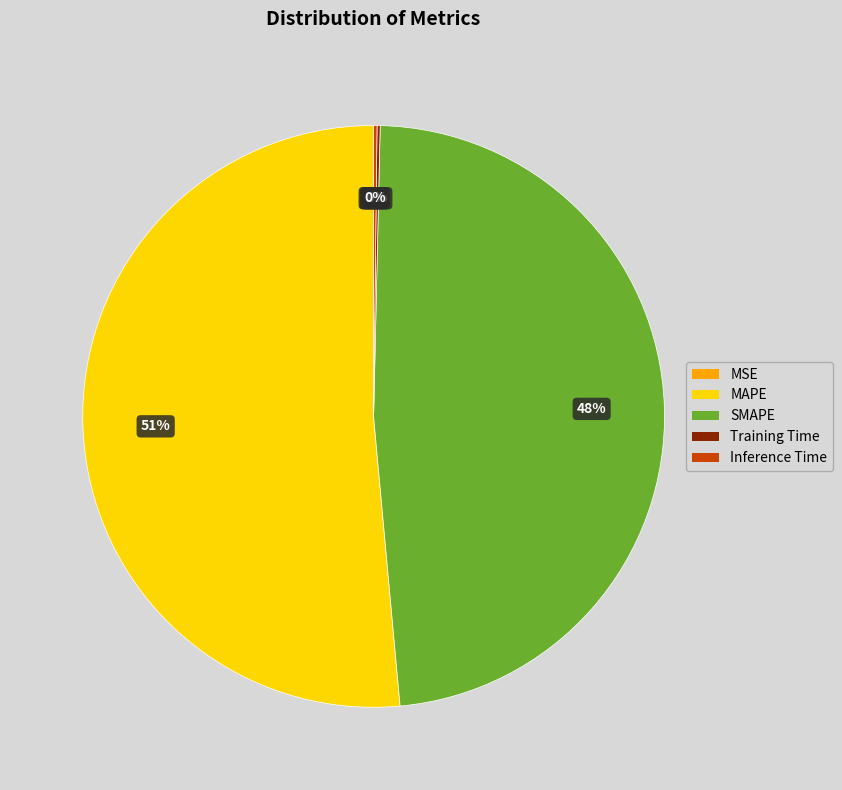

To the nearest percent, what is the average slice percentage?

20%